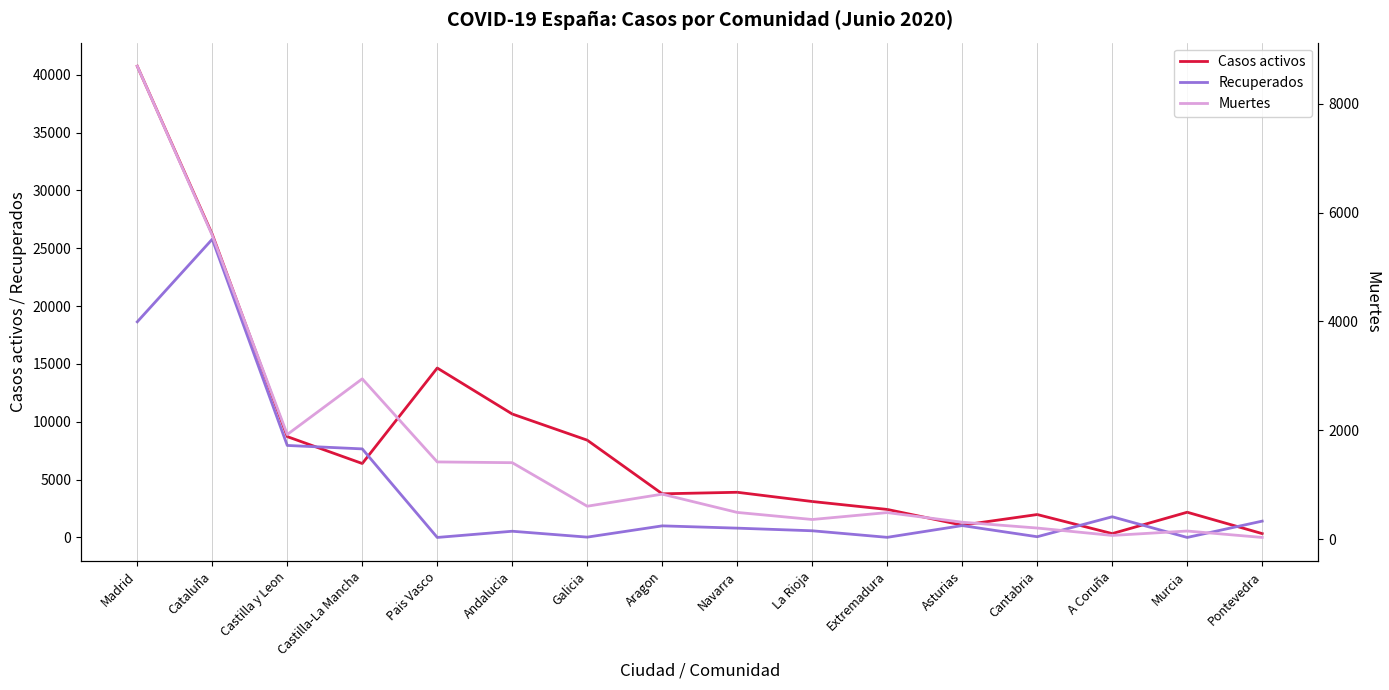

Does the chart display data point markers on the line(s)?

No